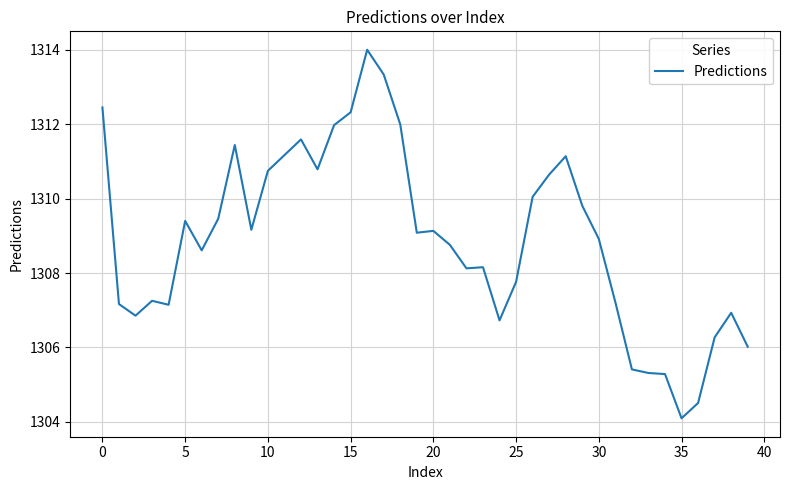

What is the greatest value displayed?

1314.0